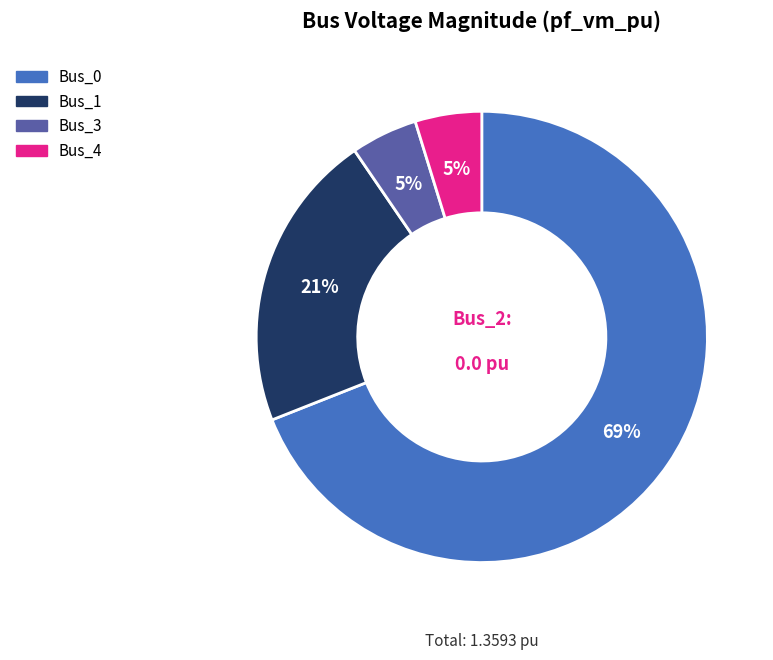

To the nearest percent, what is the average slice percentage?

25%